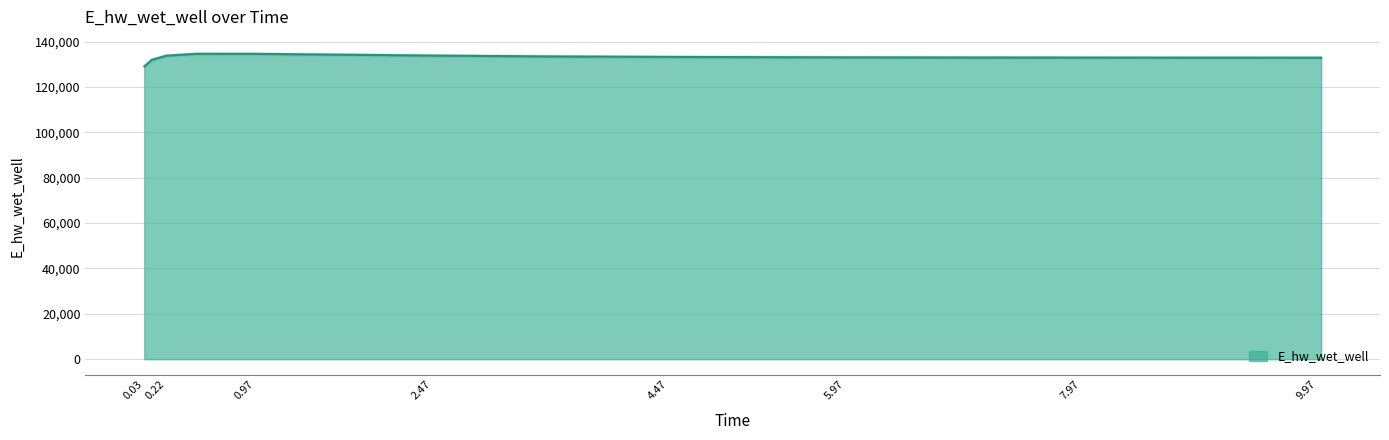

What is the lowest value of the E_hw_wet_well series?

129048.6